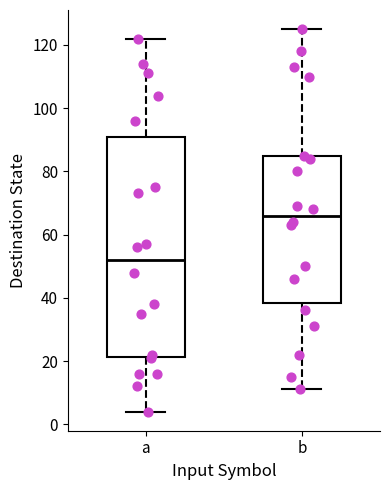

Reading left to right, transcribe this box plot: for each box, give where its median line is, the range the box spans, and where its two whiskers end, as read against the y-axis. The values are not printed on the chart, so give them approximately, as read against the axis.

a: median 52, box 22 to 90, whiskers 4 to 122
b: median 66, box 38 to 84, whiskers 12 to 126